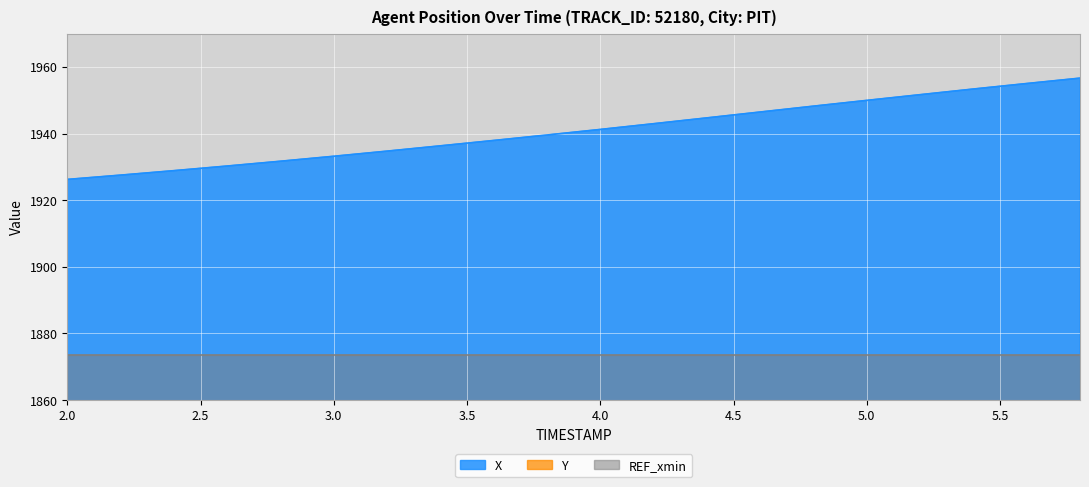

Which series has the largest total across all categories?

X